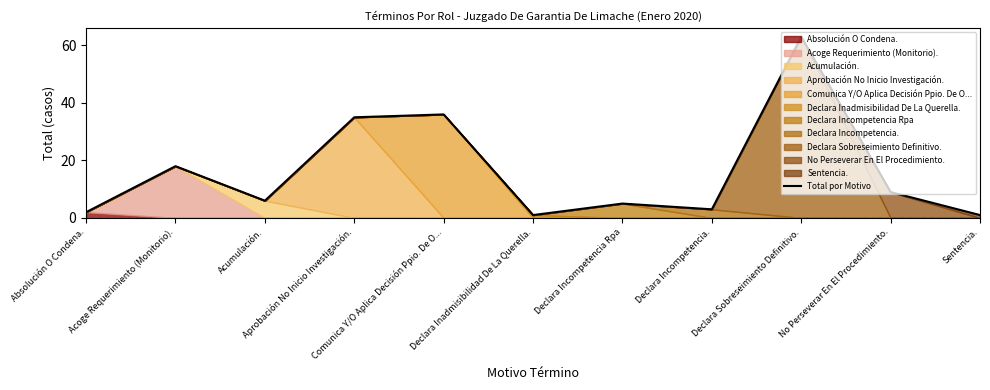

What is the minimum value shown in the chart?

1